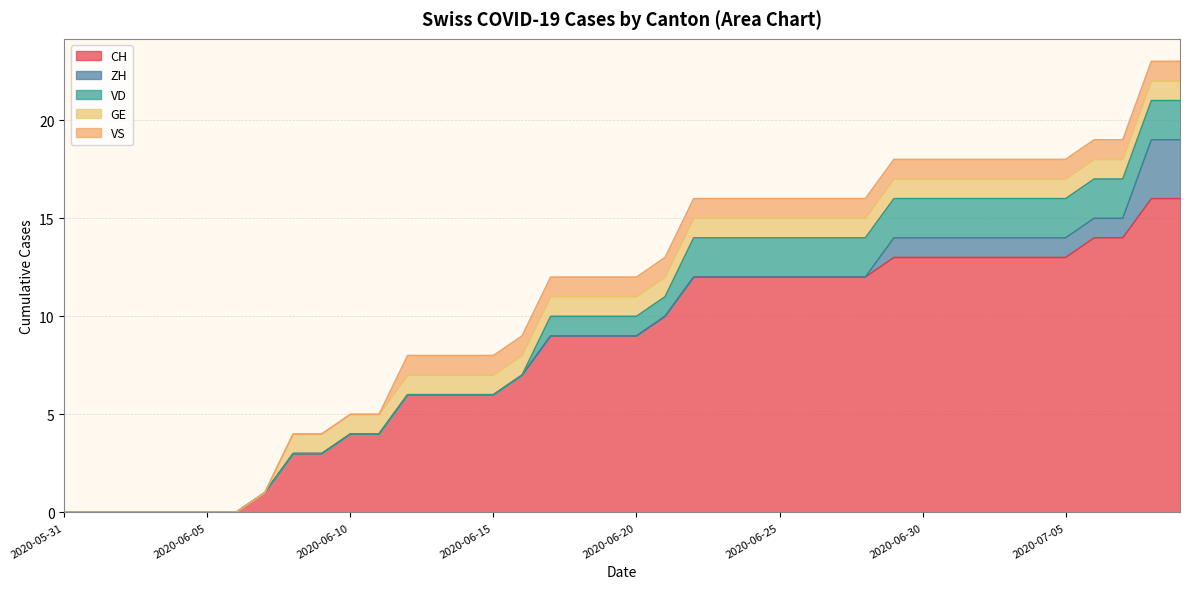

Which series changed the most between 2020-06-01 and 2020-07-07?

CH